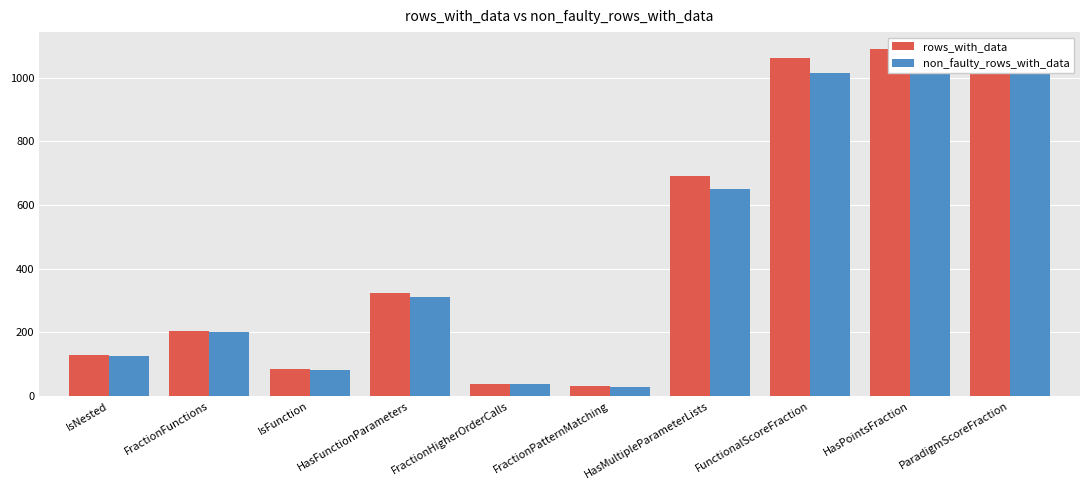

List the series in order of their peak value, lowest first.

non_faulty_rows_with_data, rows_with_data